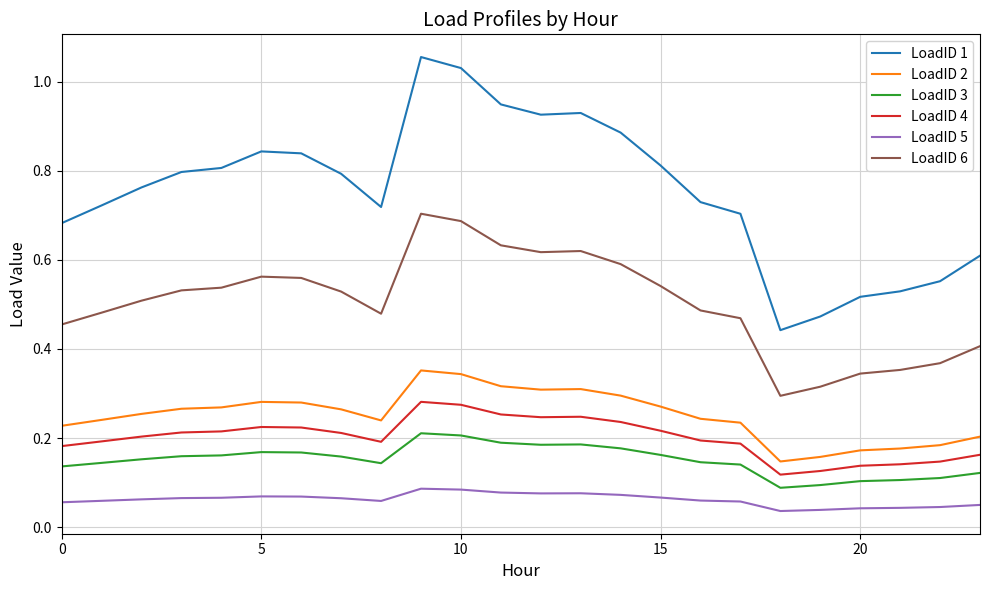

True or false: LoadID 4 and LoadID 5 cross at least once.

False